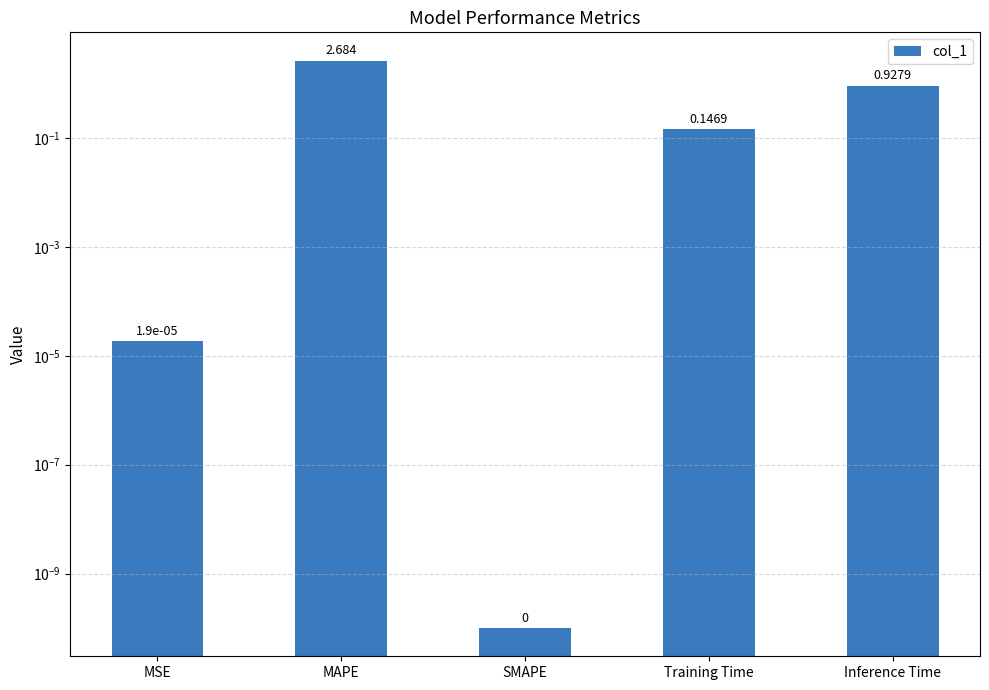

Is it true that the value at MSE is 0.0?

True